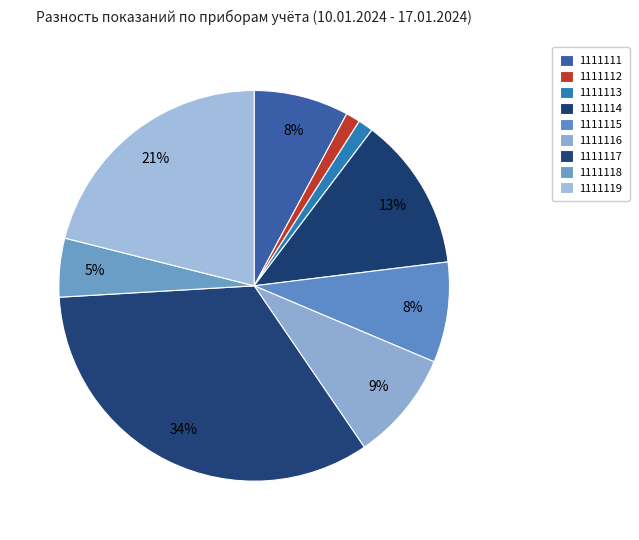

The 1111111 slice represents 8% of the pie. True or false?

True